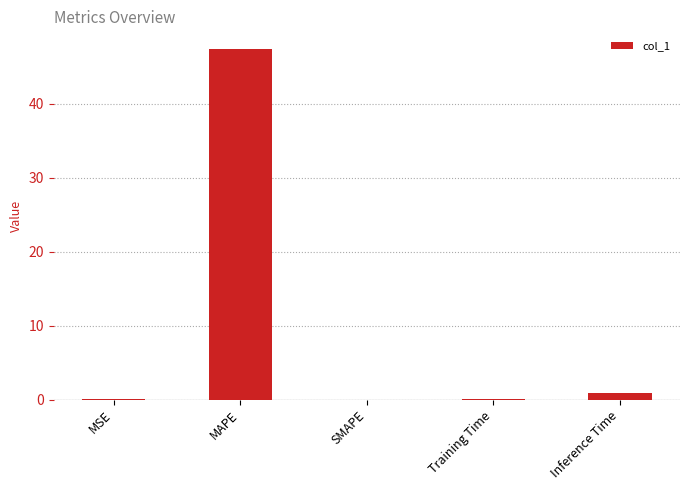

What is the sum of all values?

48.4